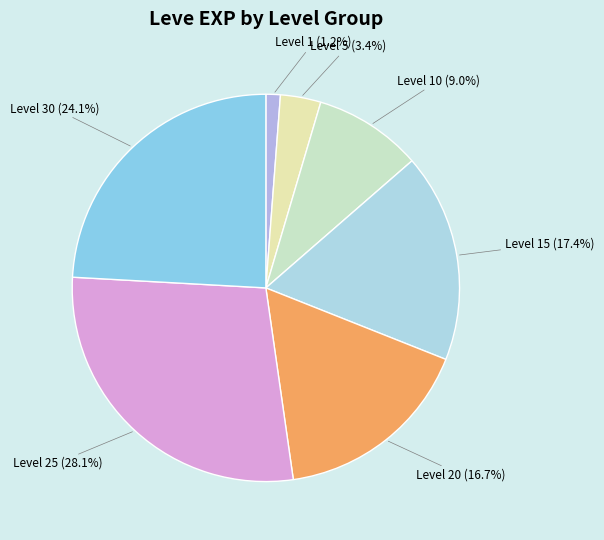

Combined, what portion of the pie is Level 1 and Level 5?

4.6%